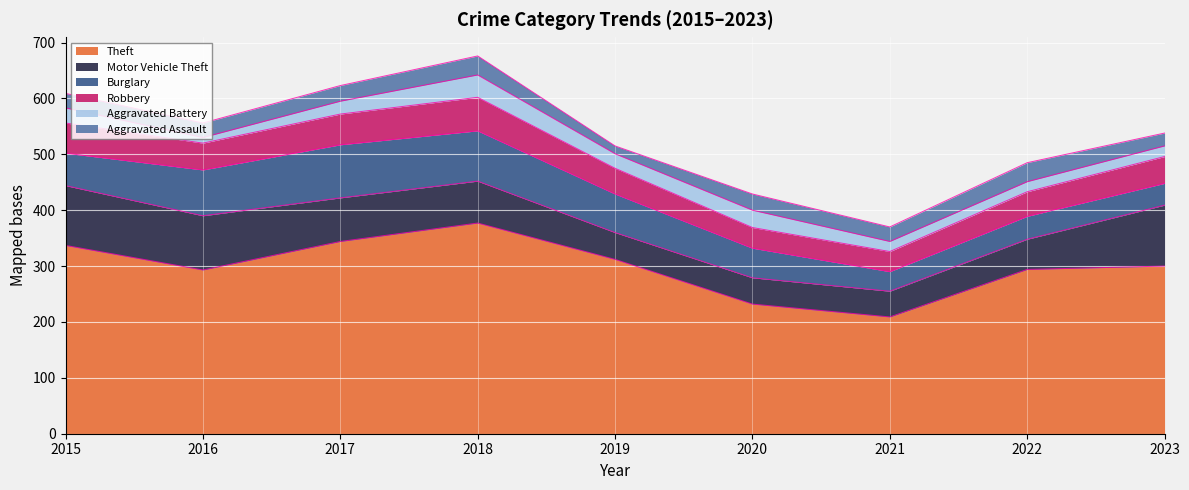

Reading left to right, what are all the values shown in this chart?

Theft: 337	293	344	377	312	232	209	294	300
Motor Vehicle Theft: 107	97	78	75	48	47	46	54	109
Burglary: 58	82	95	90	69	53	35	41	39
Robbery: 54	48	55	60	46	37	36	44	48
Aggravated Battery: 27	10	23	40	26	31	18	18	19
Aggravated Assault: 26	26	28	34	14	29	26	34	23